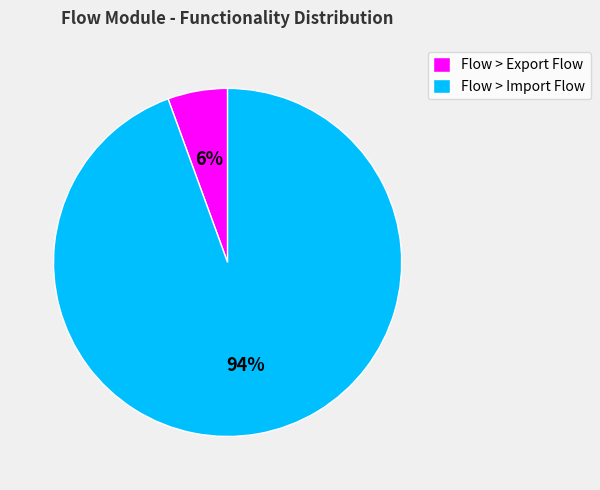

Between Flow > Import Flow and Flow > Export Flow, which is larger?

Flow > Import Flow